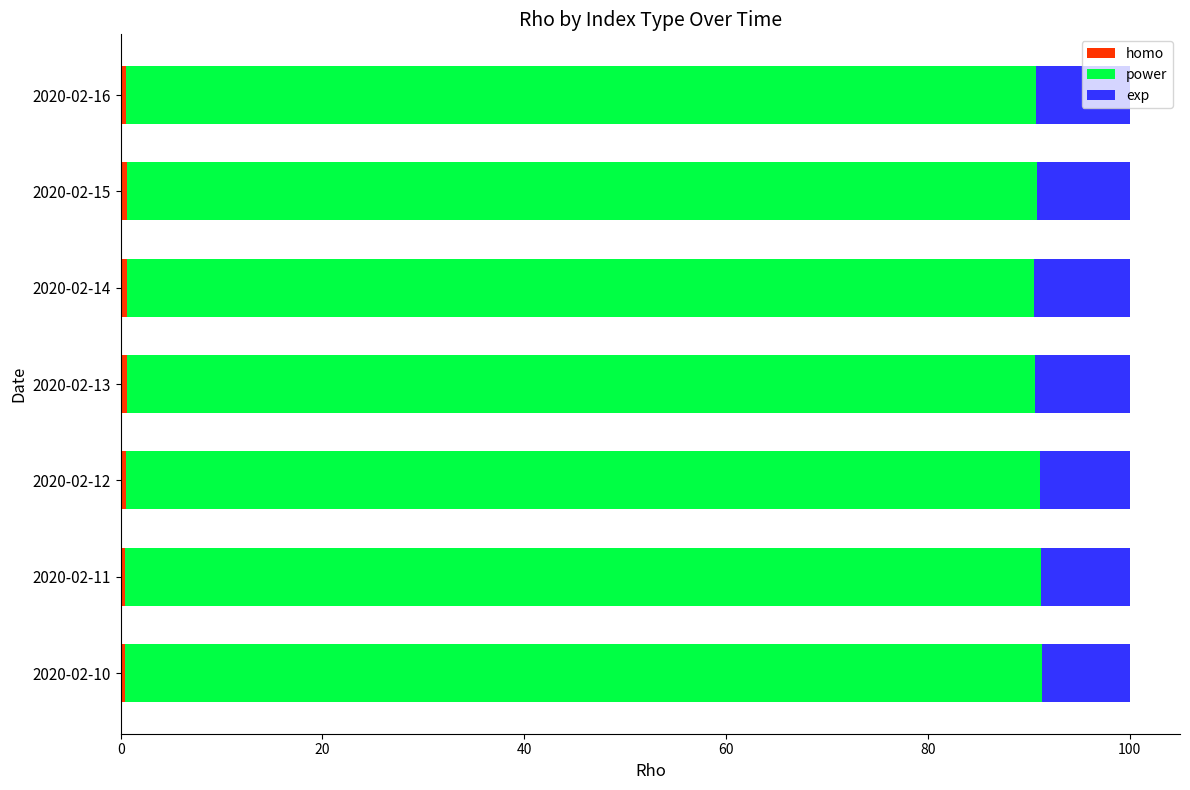

List the series in order of their peak value, lowest first.

homo, exp, power